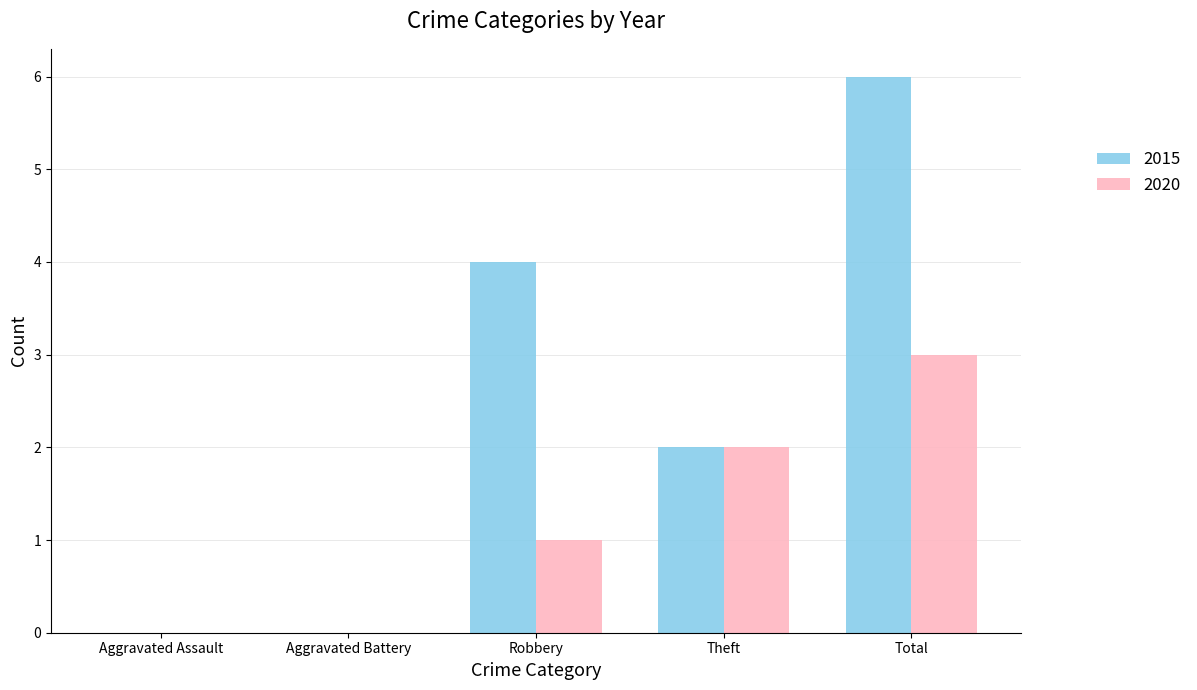

What is the total value across all series at Robbery?

5